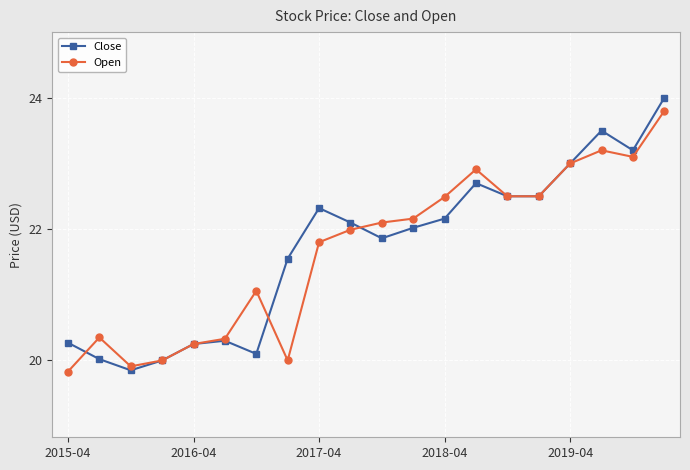

What is the minimum value for Close?

19.9